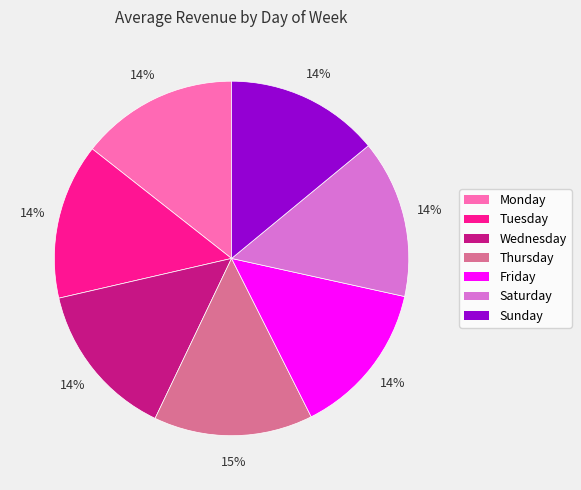

Is the sum of Monday and Wednesday greater than half?

No